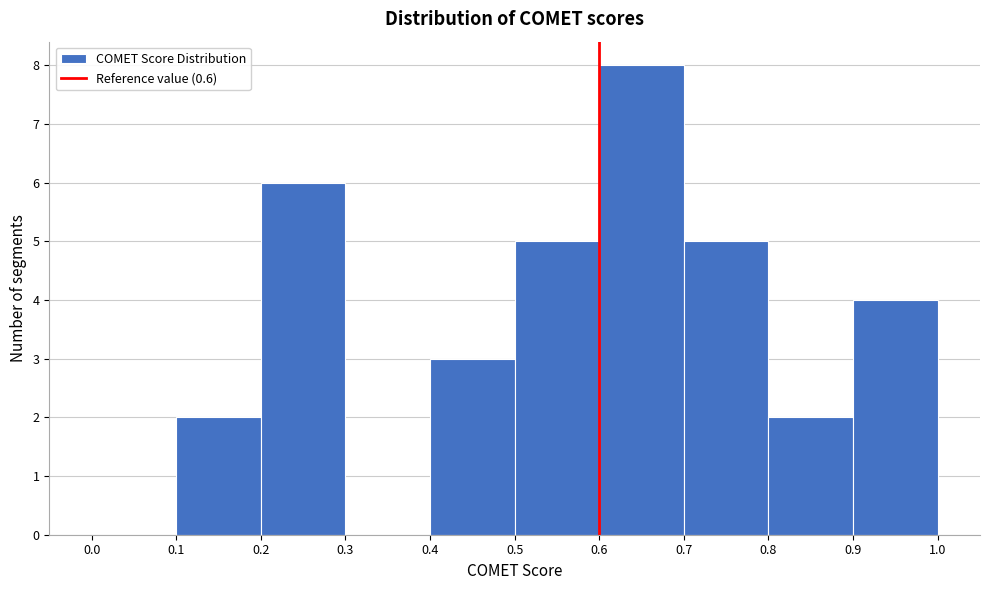

Reading left to right, list every bar in this chart as the range it spans on the x-axis followed by its height. The values are not printed on the chart, so give them approximately, as read against the axis.

0.0 to 0.1: 0
0.1 to 0.2: 2
0.2 to 0.3: 6
0.3 to 0.4: 0
0.4 to 0.5: 3
0.5 to 0.6: 5
0.6 to 0.7: 8
0.7 to 0.8: 5
0.8 to 0.9: 2
0.9 to 1.0: 4